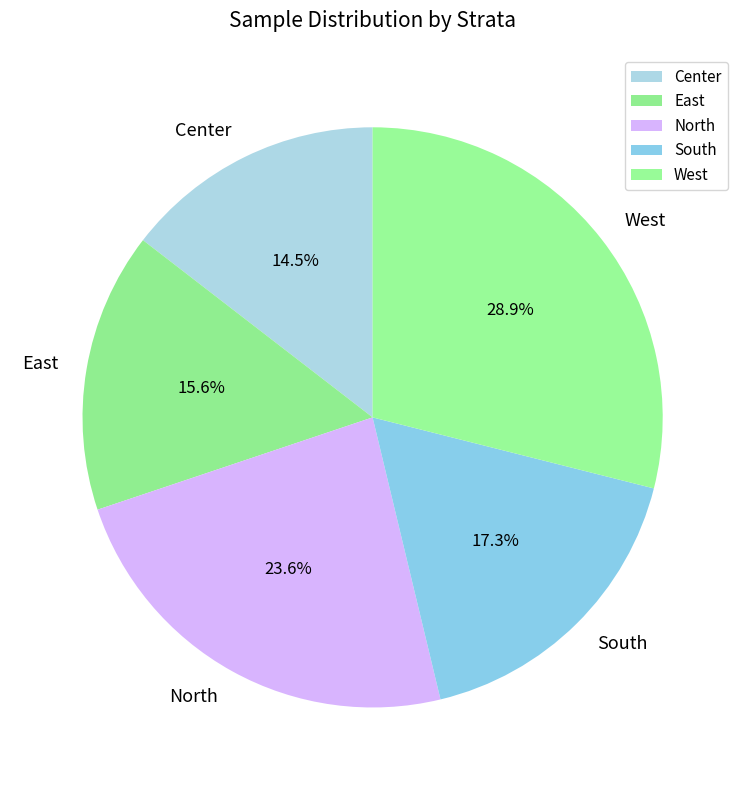

Is it true that West is 44% of the pie?

False